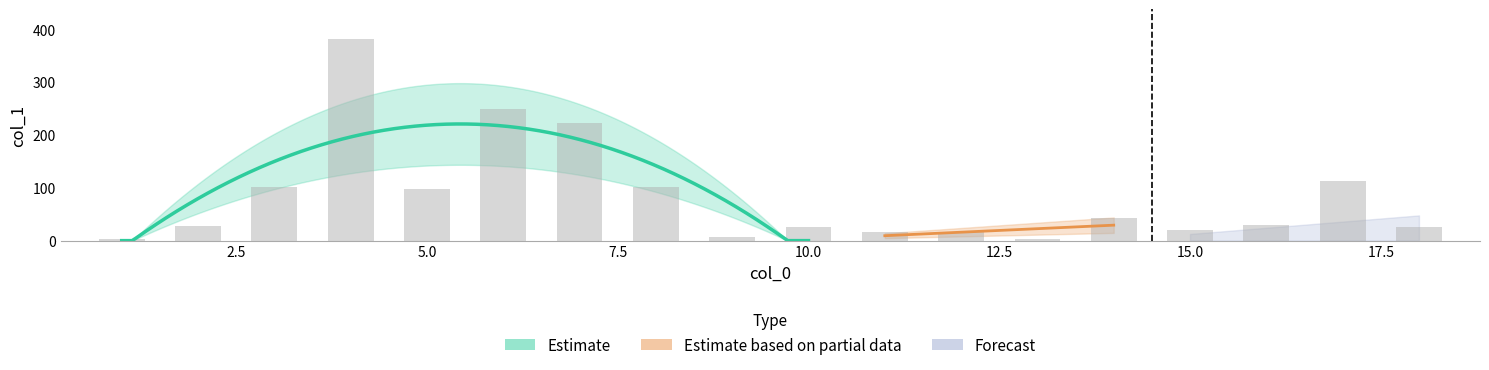

What is the difference between the values at 13 and 4?

378.4